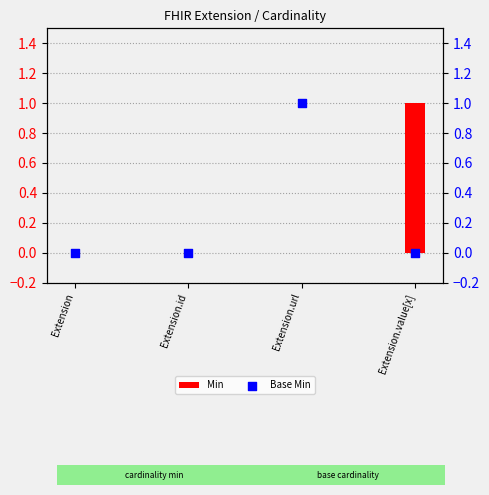

Which series has the largest total across all categories?

Min